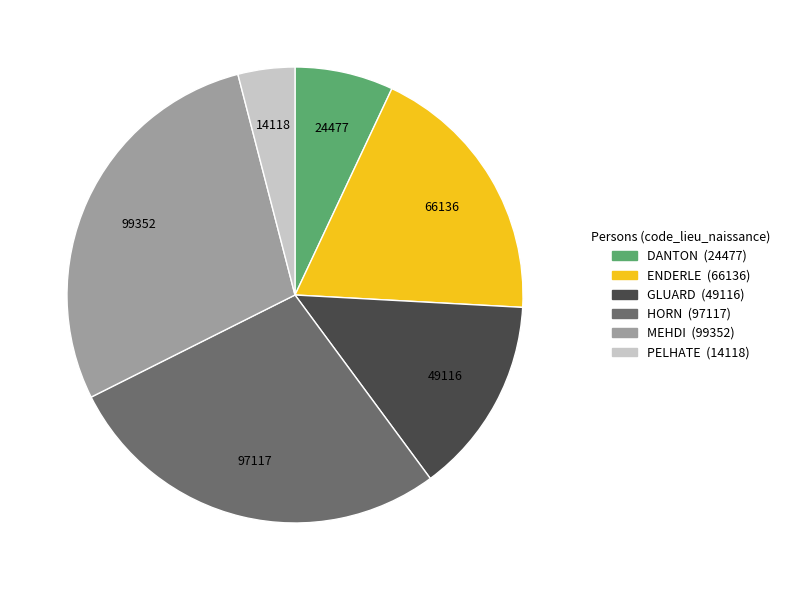

Which category has the smallest portion of the pie?

PELHATE